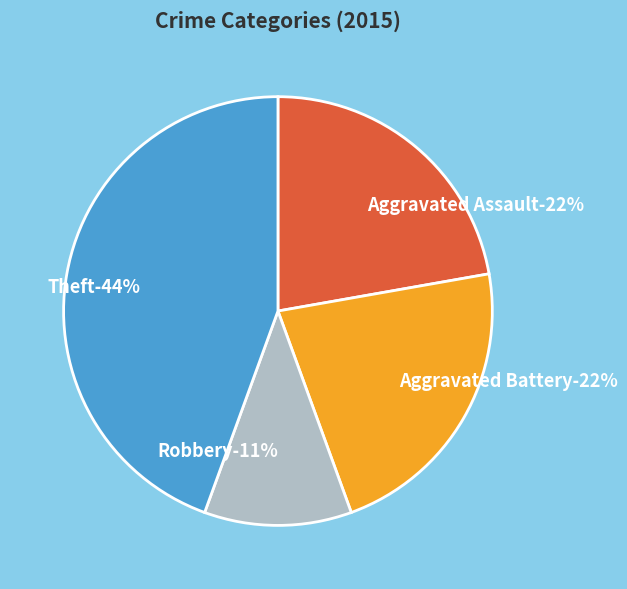

Is Aggravated Battery the majority of the pie?

No